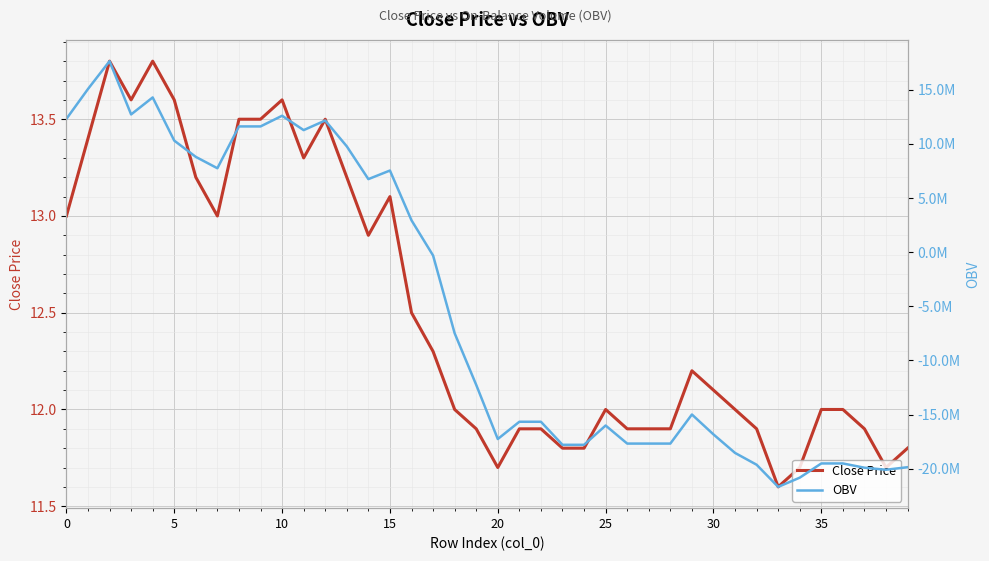

The Close Price series shows 17.6 at 29. True or false?

False